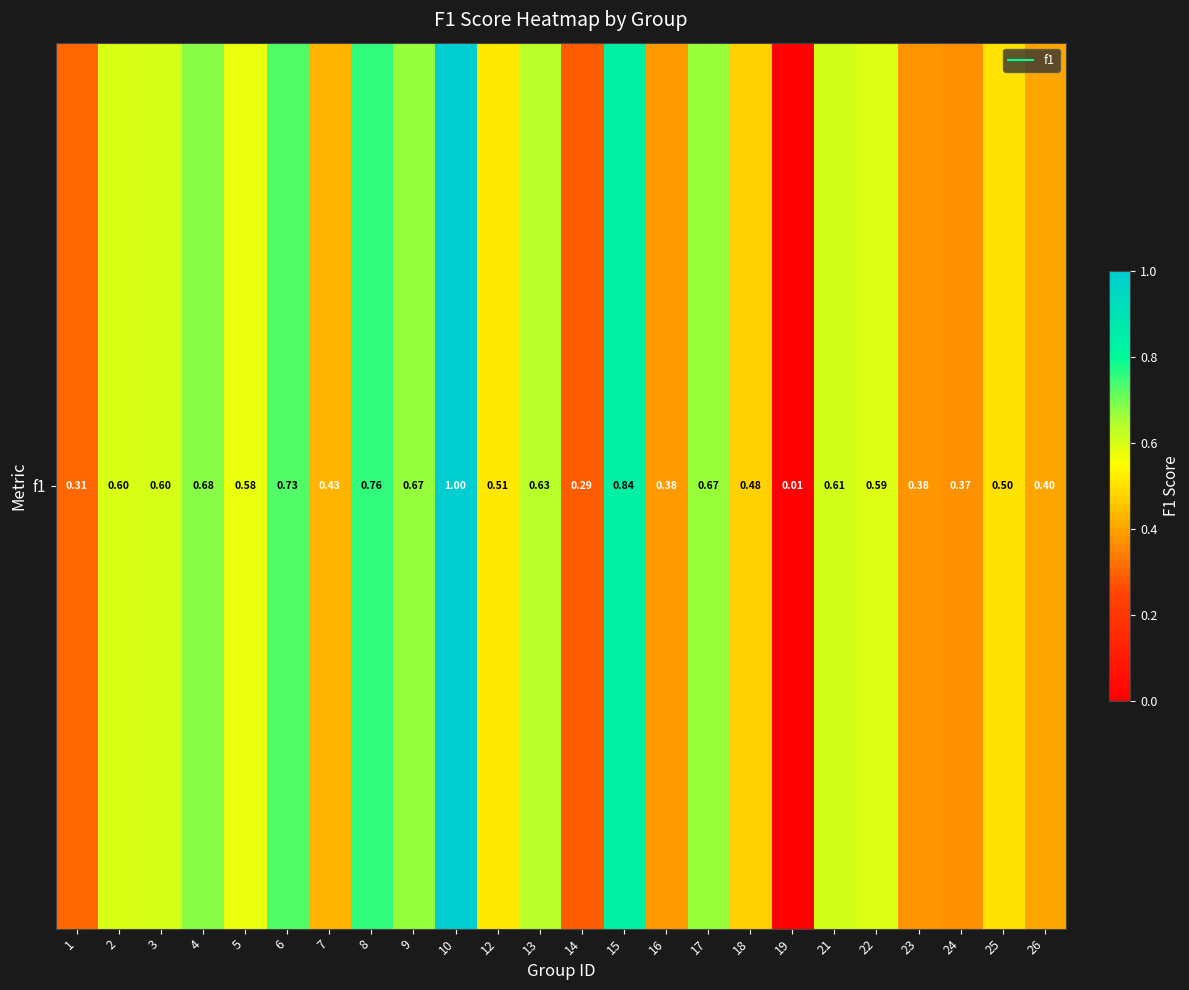

At which label is the value closest to 0?

19